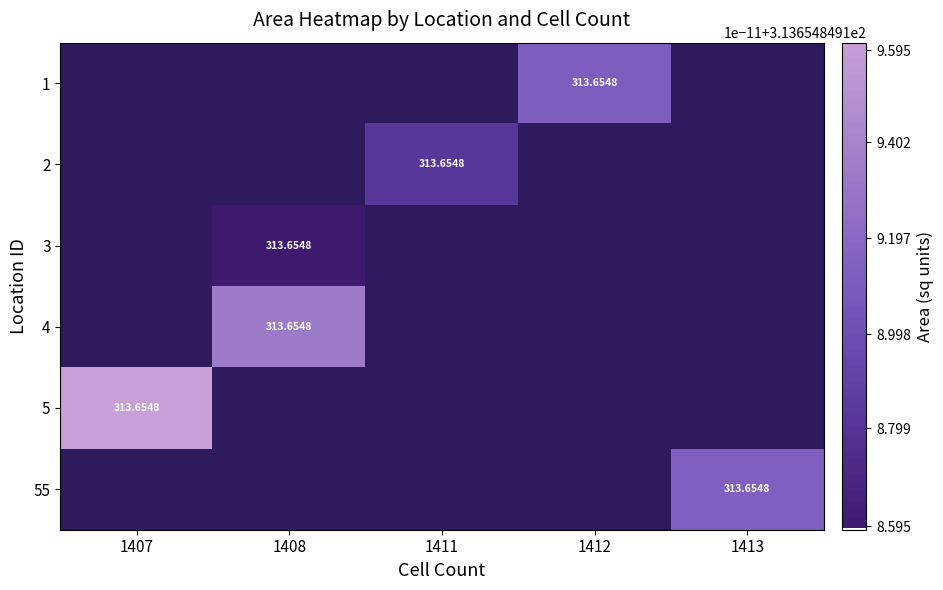

Rank the categories by row_5 value from lowest to highest.

1407, 1408, 1411, 1412, 1413